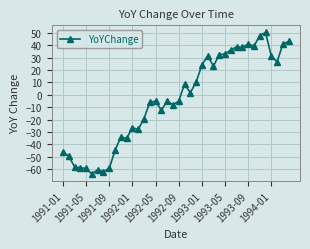

What is the greatest value displayed?

50.2